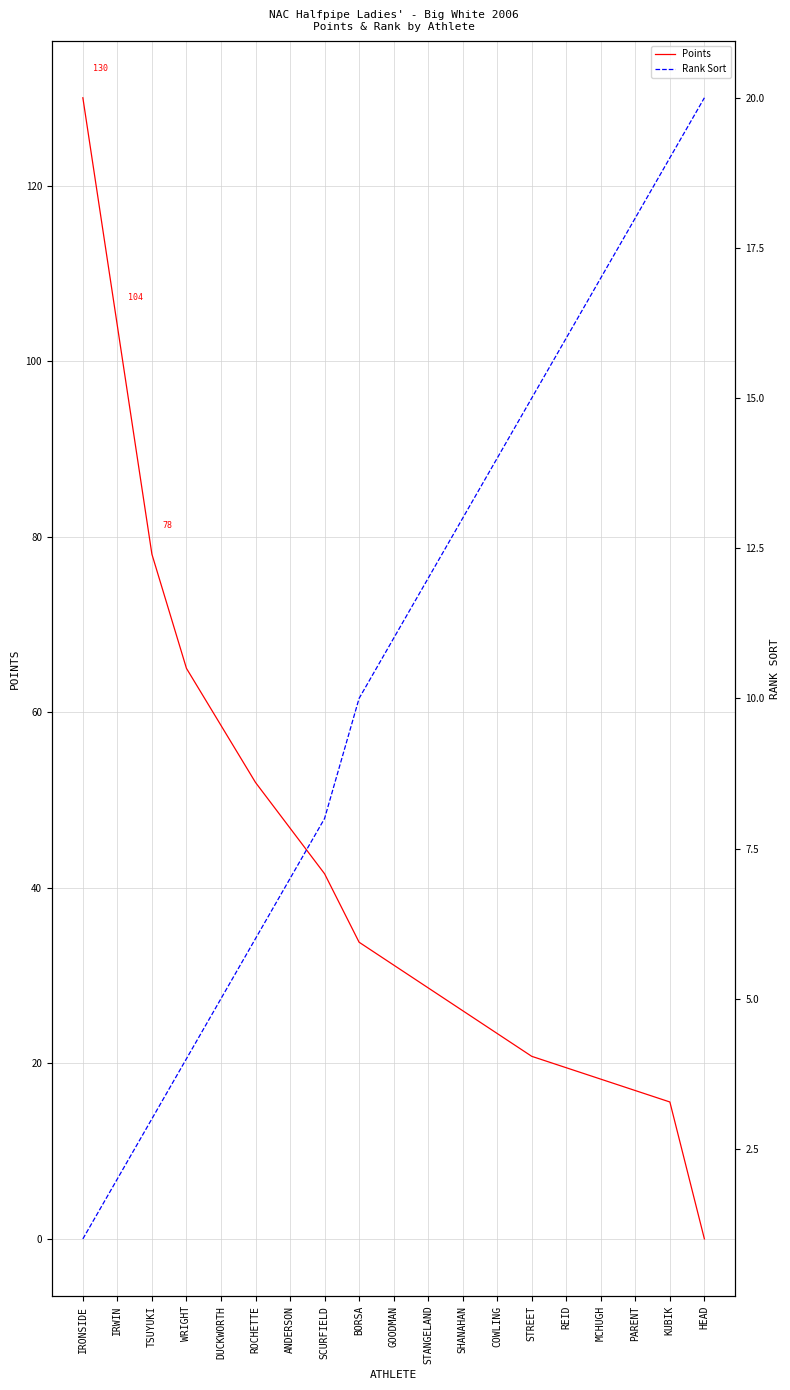

Which label corresponds to the largest value in the chart?

IRONSIDE